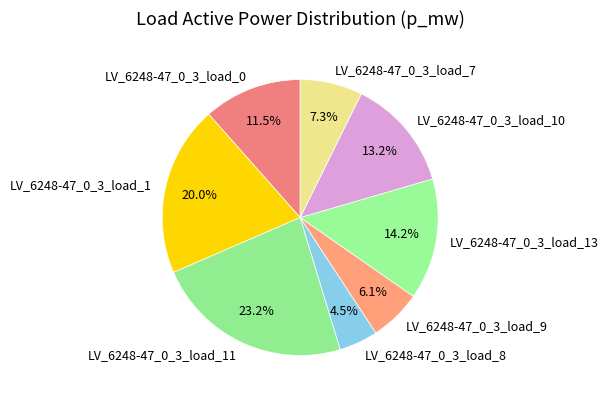

Count the number of slices in the pie.

8